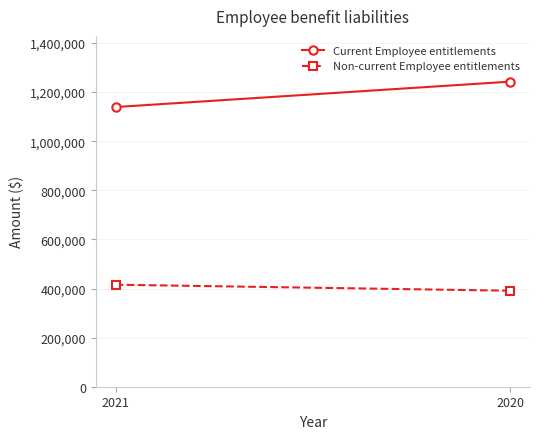

What is the sum of all Current Employee entitlements values?

2382015